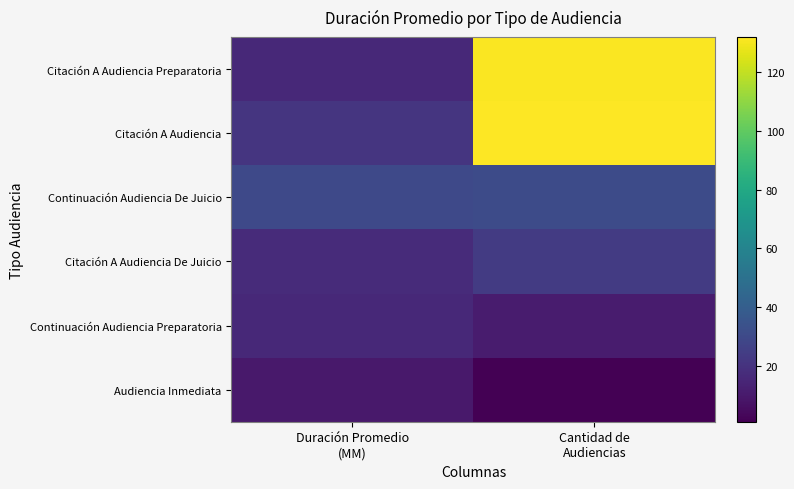

Which has a higher value, Cantidad de
Audiencias or Duración Promedio
(MM)?

Cantidad de
Audiencias